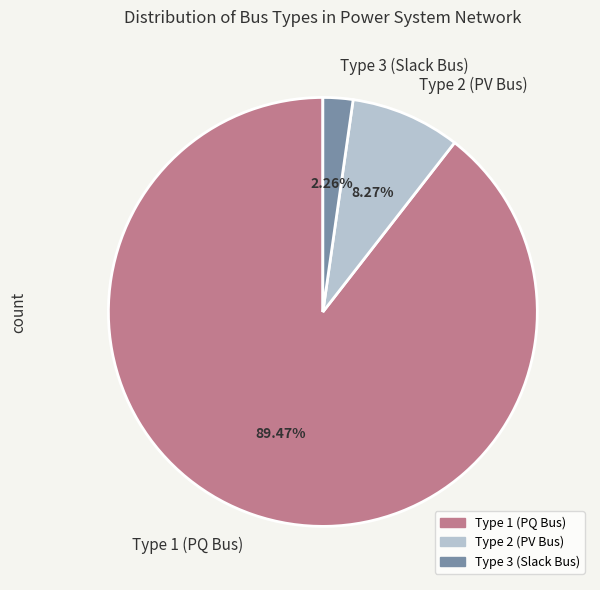

Between Type 2 (PV Bus) and Type 3 (Slack Bus), which is larger?

Type 2 (PV Bus)